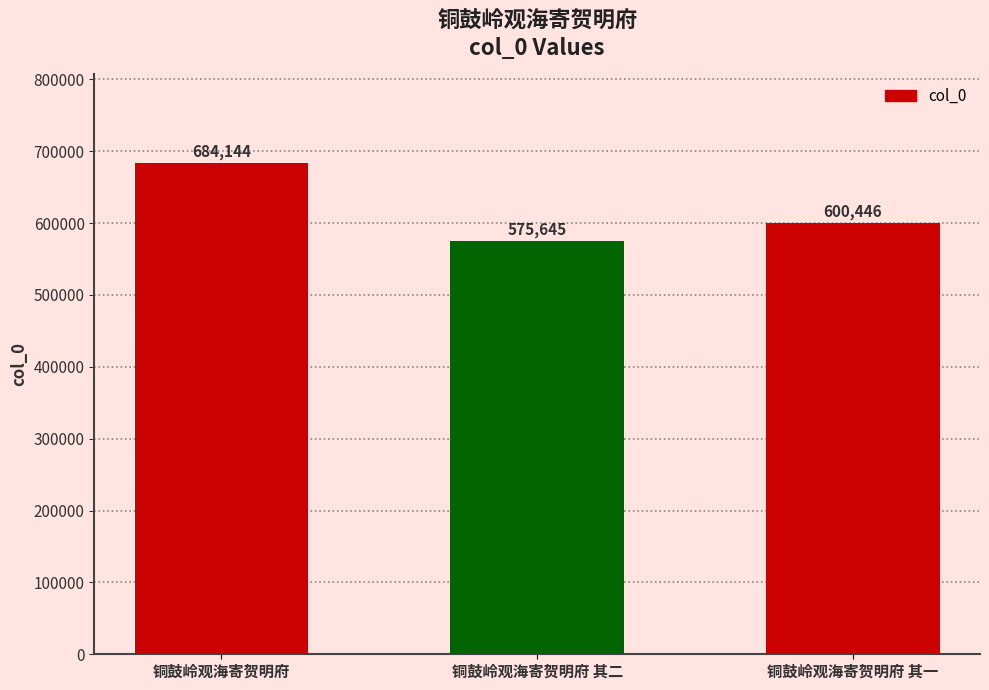

How many values are between 575645 and 684144?

3